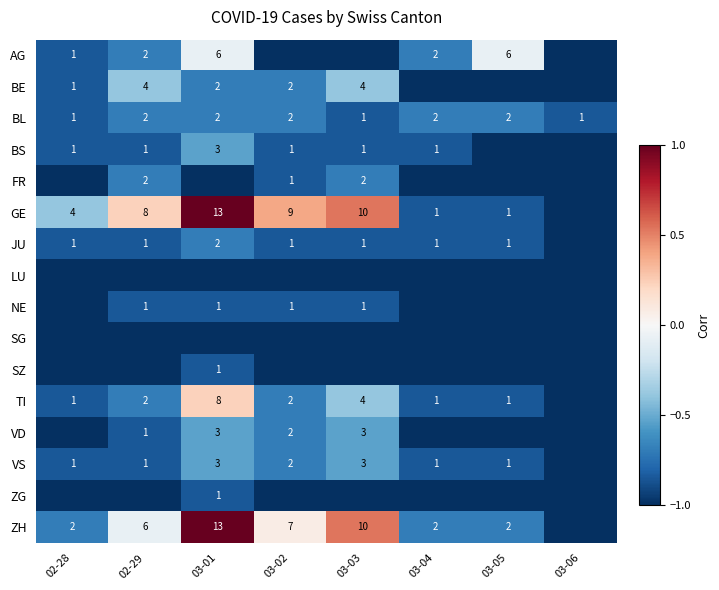

The value of TI at 03-05 is 2. True or false?

False